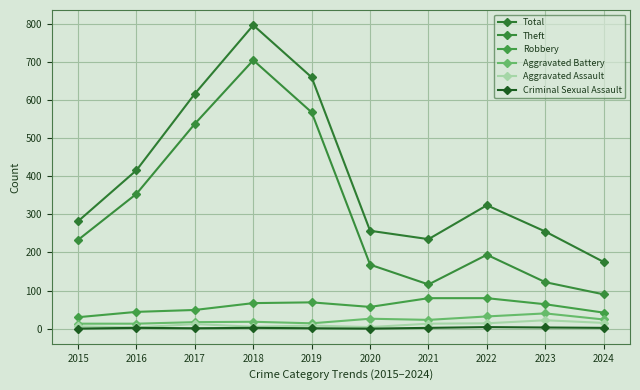

Which category has the highest value across all series?

2018